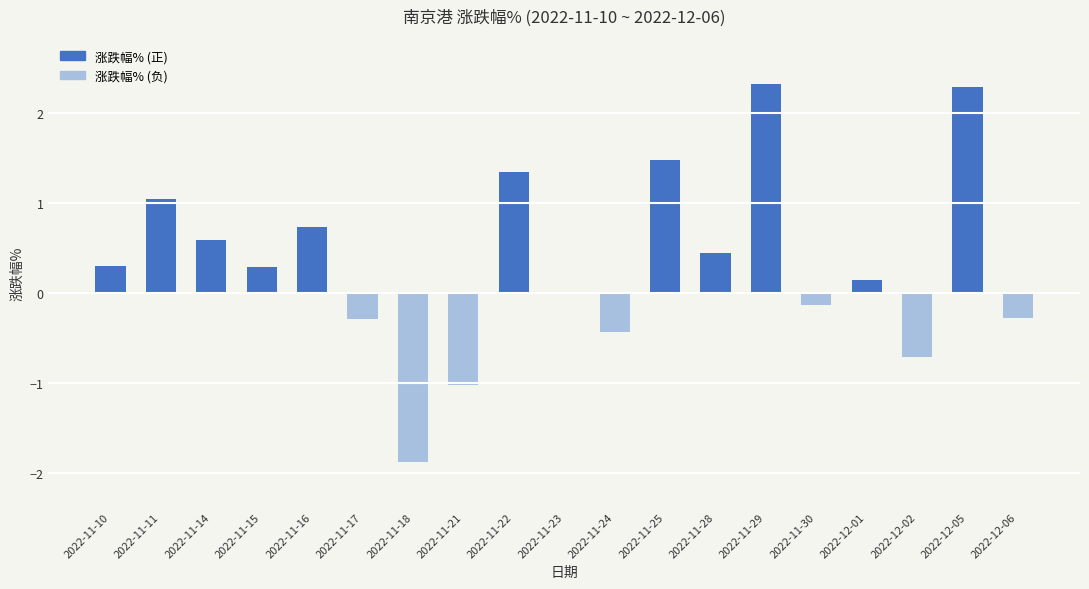

Which has a higher value, 2022-11-22 or 2022-11-25?

2022-11-25